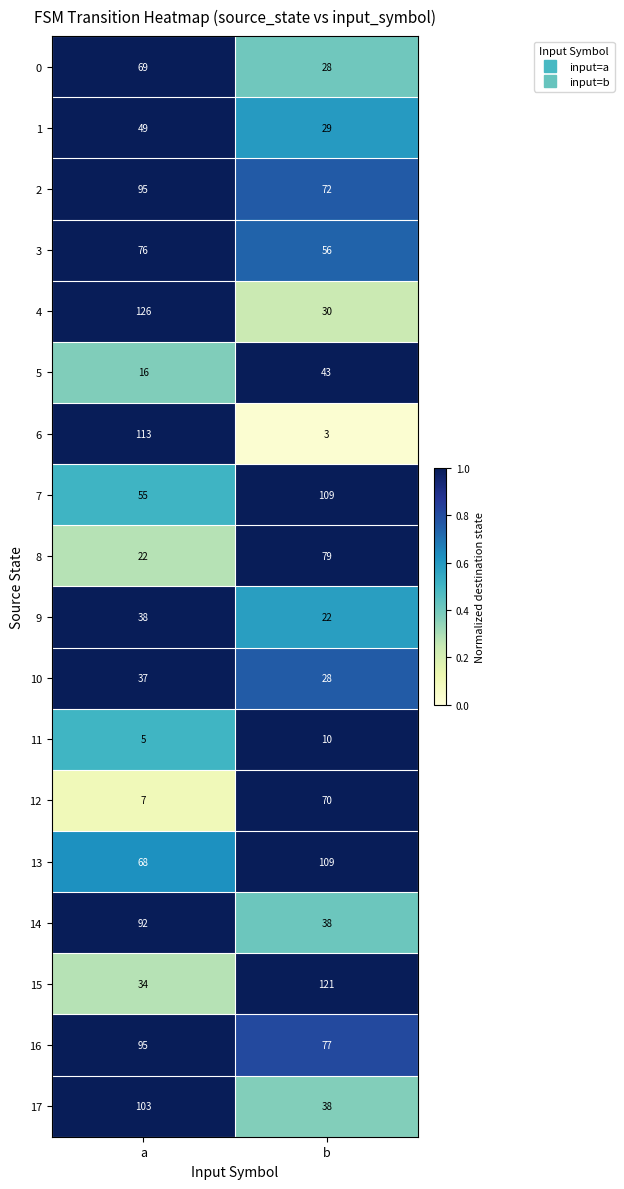

Which category has the highest value in the 13 series?

b